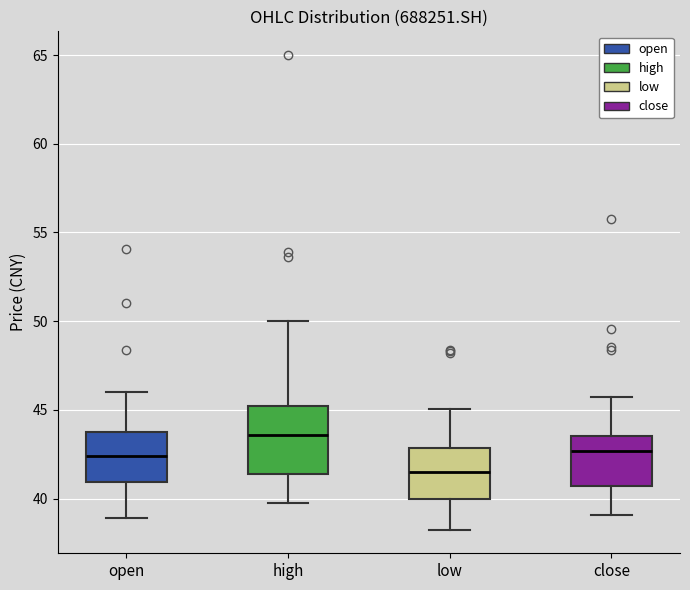

Which box has the highest median line?

high